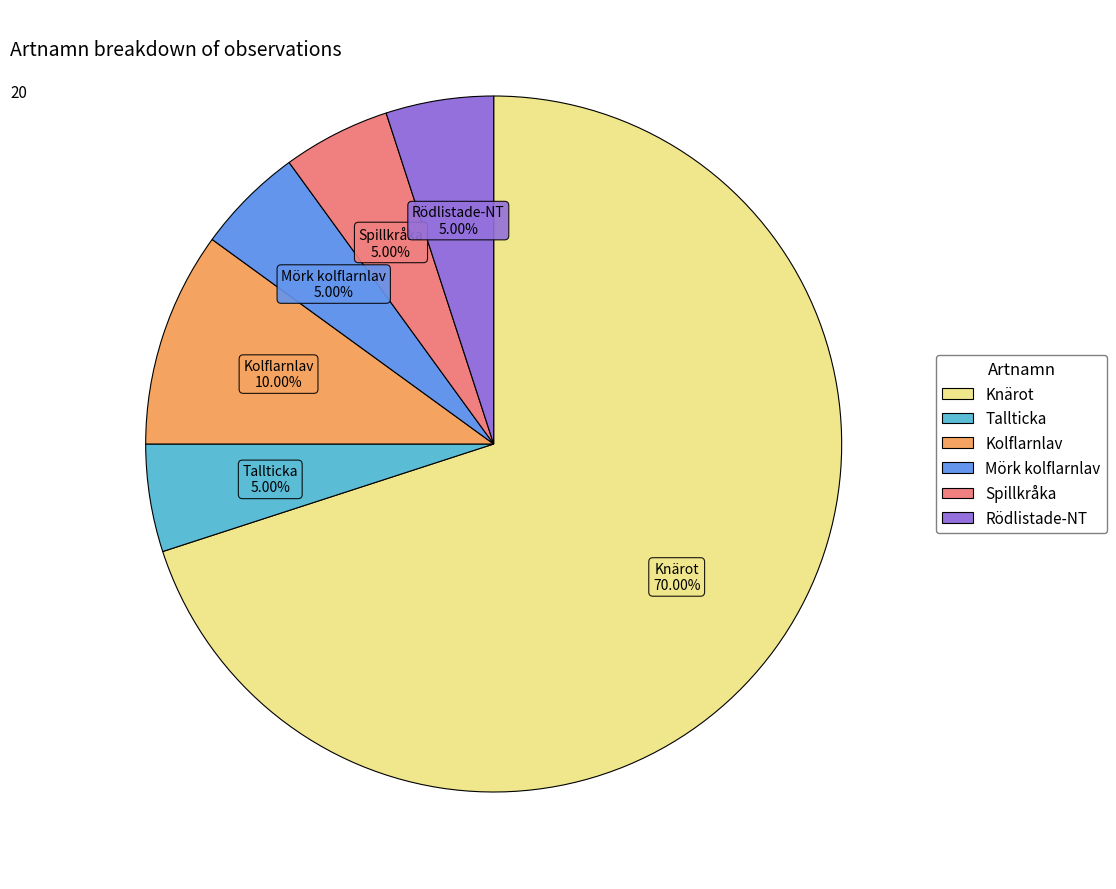

Approximately how many times larger is the value at Spillkråka compared to Mörk kolflarnlav?

1.0